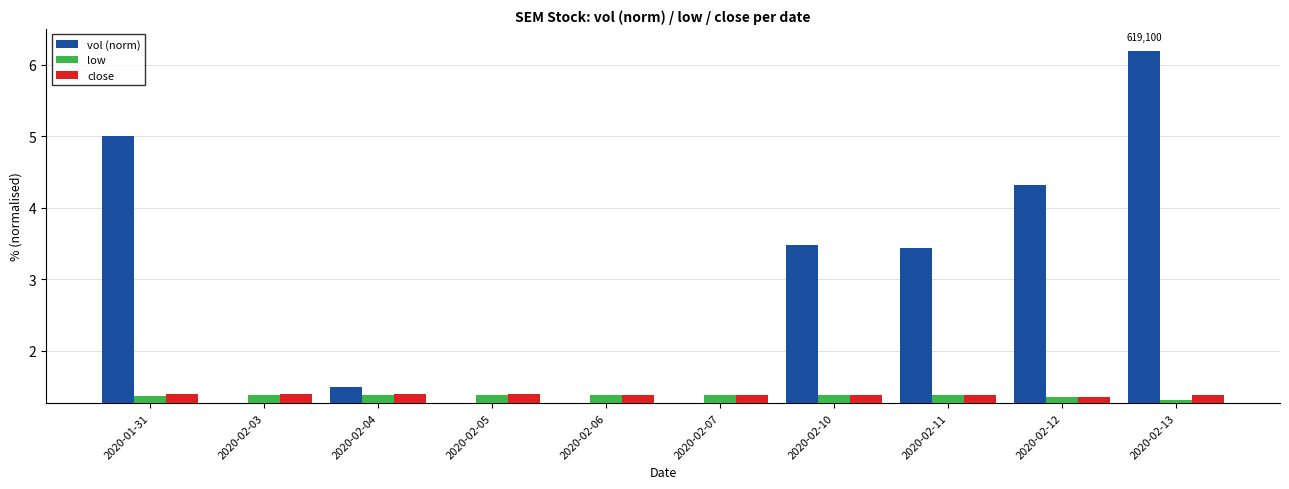

At 2020-01-31, list the series in order from largest to smallest.

vol (norm), close, low